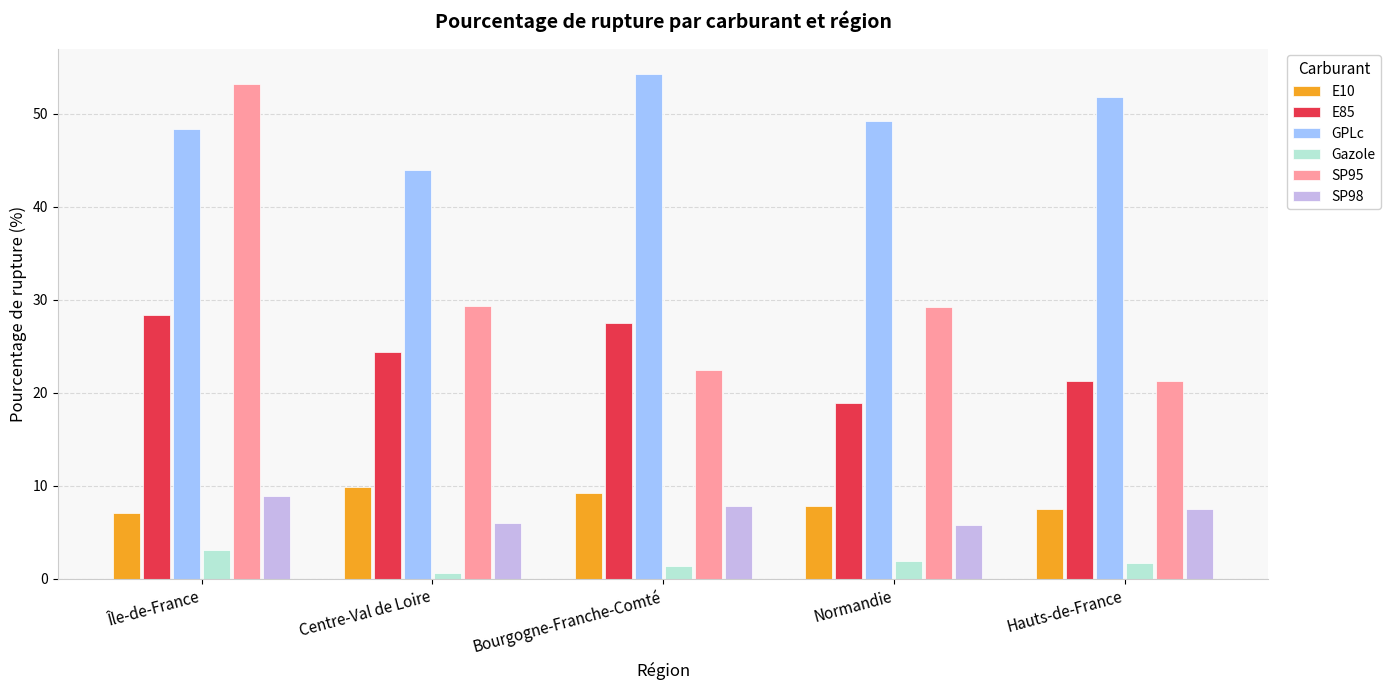

Rank the series by their maximum value, from lowest to highest.

Gazole, SP98, E10, E85, SP95, GPLc